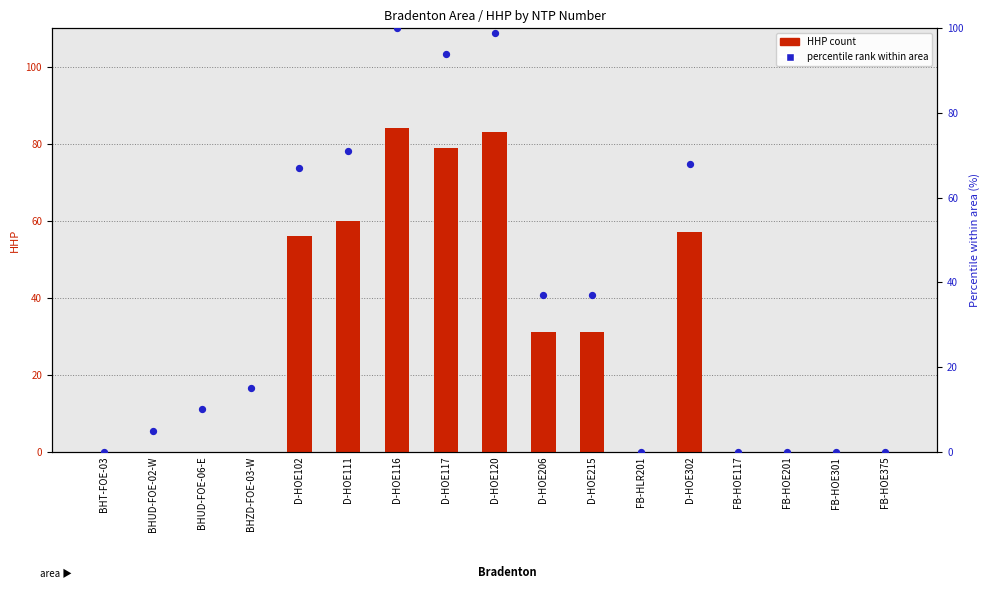

Which series contains the lowest Y value?

HHP count